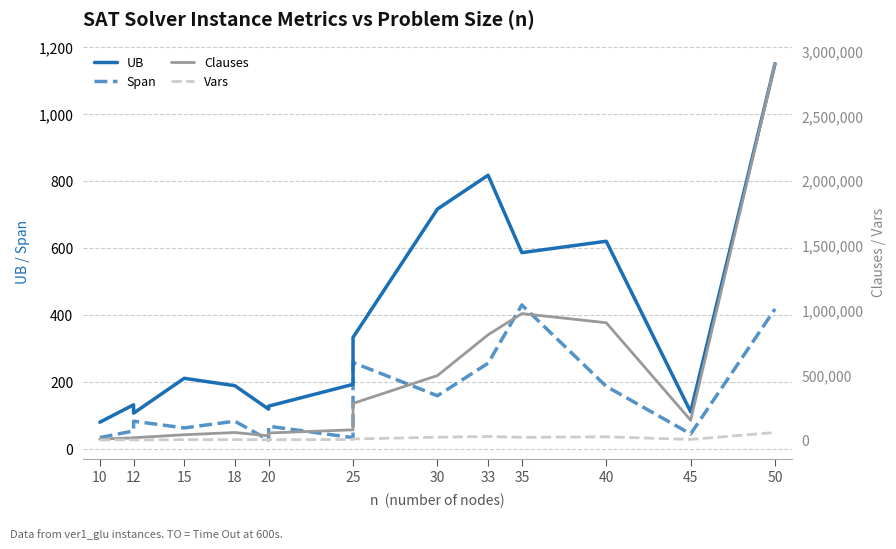

True or false: Clauses and Span intersect in this chart.

False